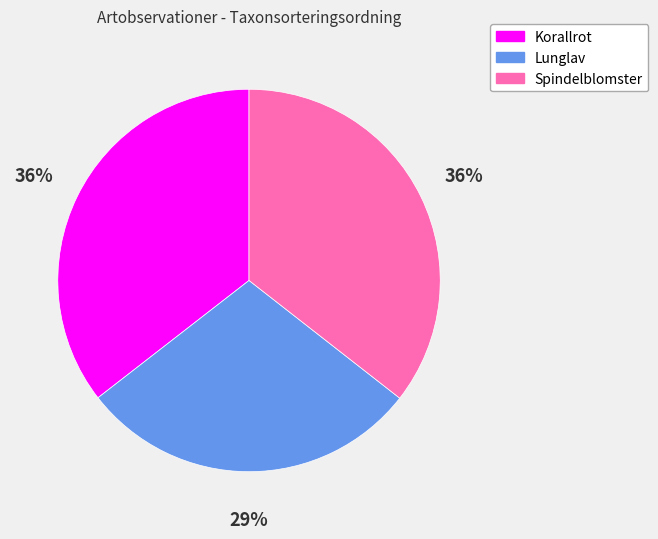

To the nearest percent, what is the difference between the largest and smallest slice percentages?

7%